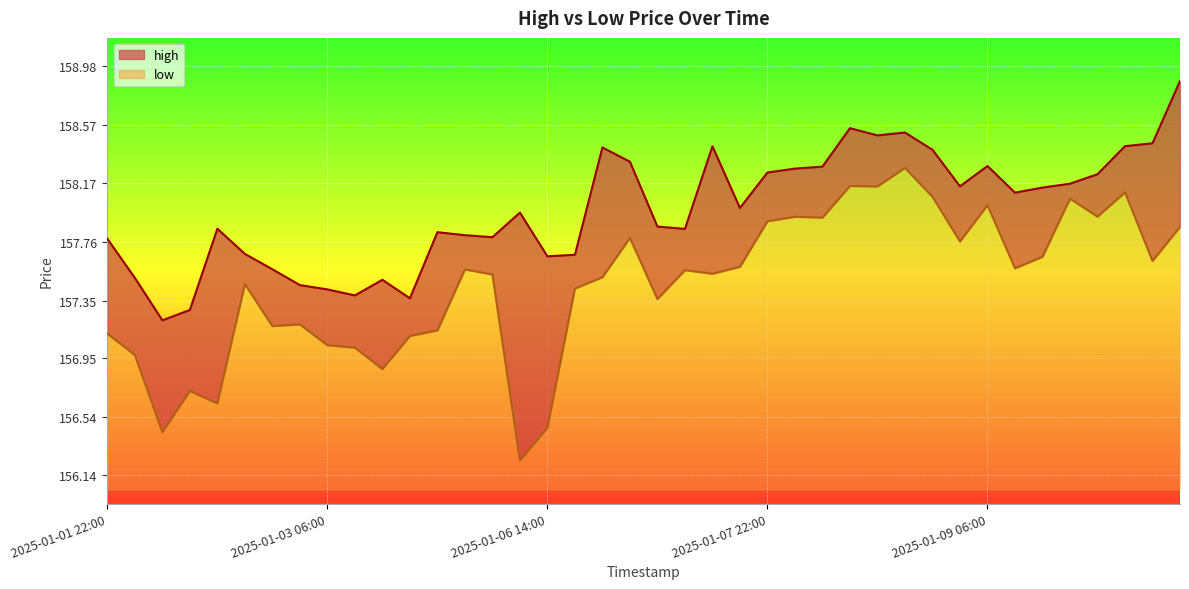

Is it true that high equals 60.4 at 2025-01-02 02:00?

False